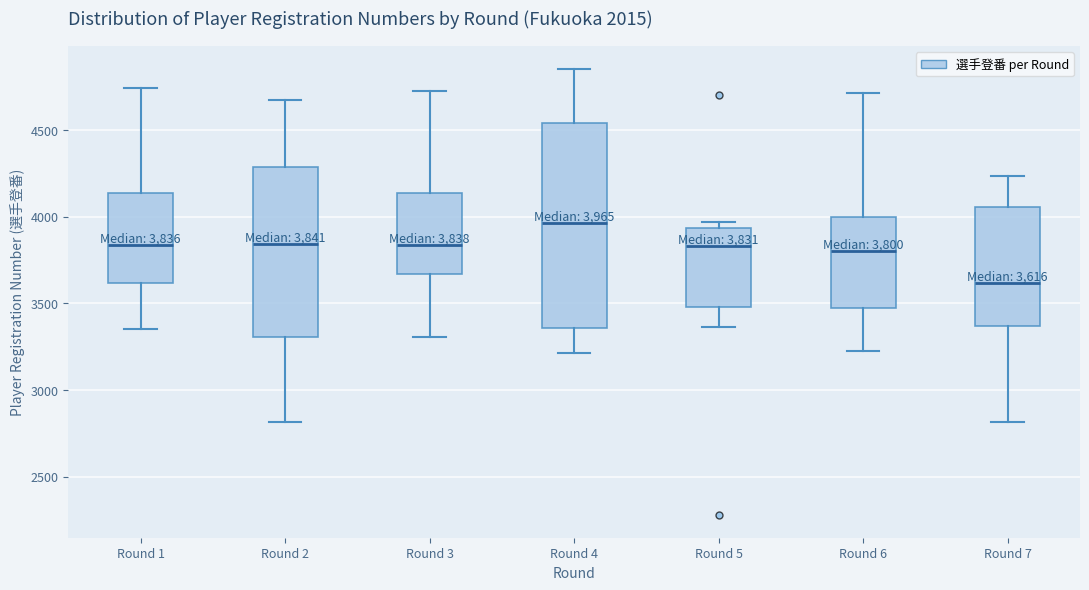

Which box has the lowest median line?

Round 7